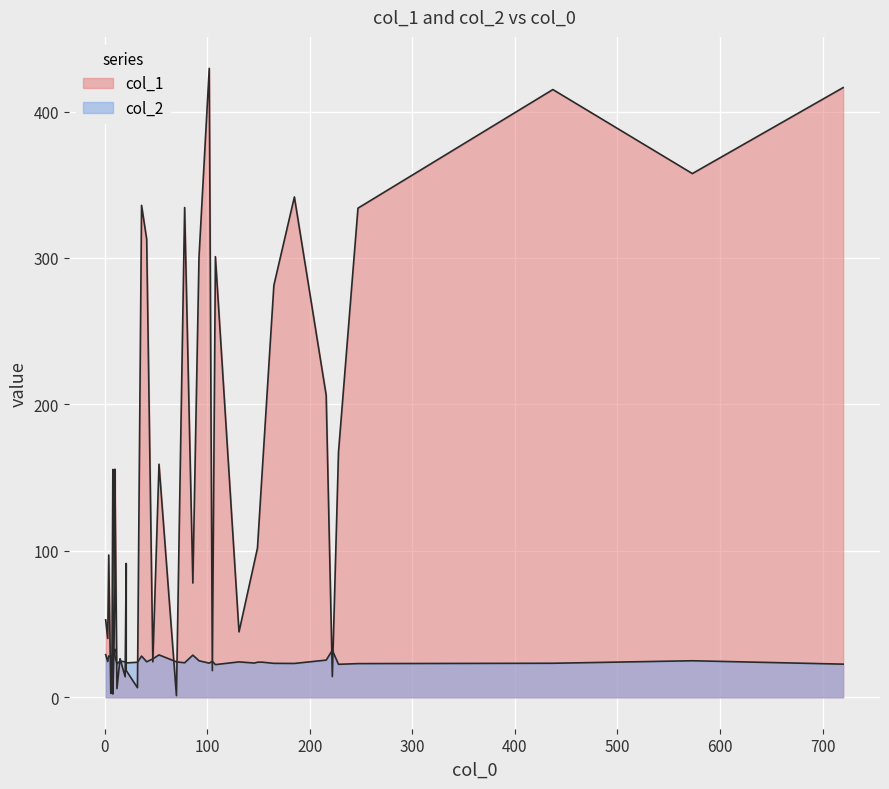

What is the maximum value shown in the chart?

429.5